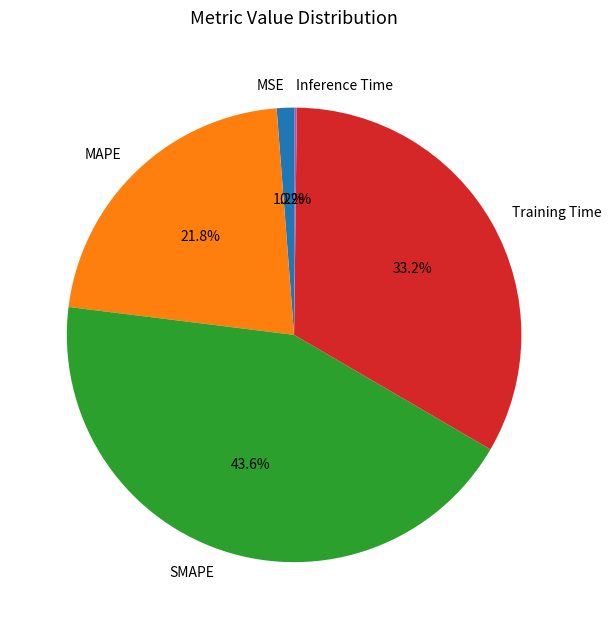

Is there any slice that represents more than half of the pie?

No